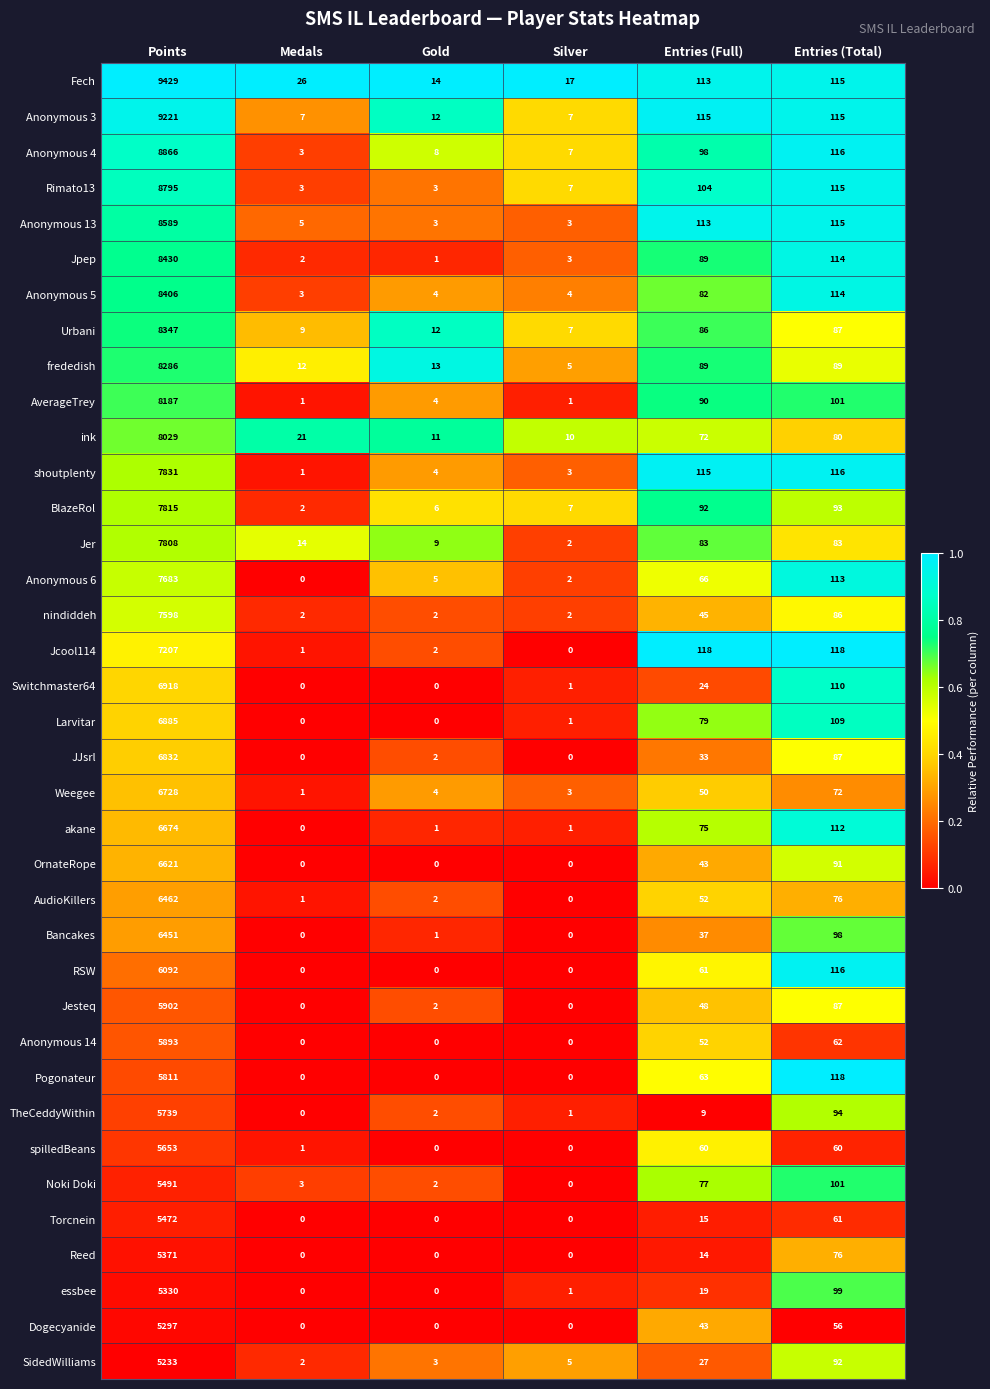

Which series changed the most between Gold and Entries (Total)?

Pogonateur